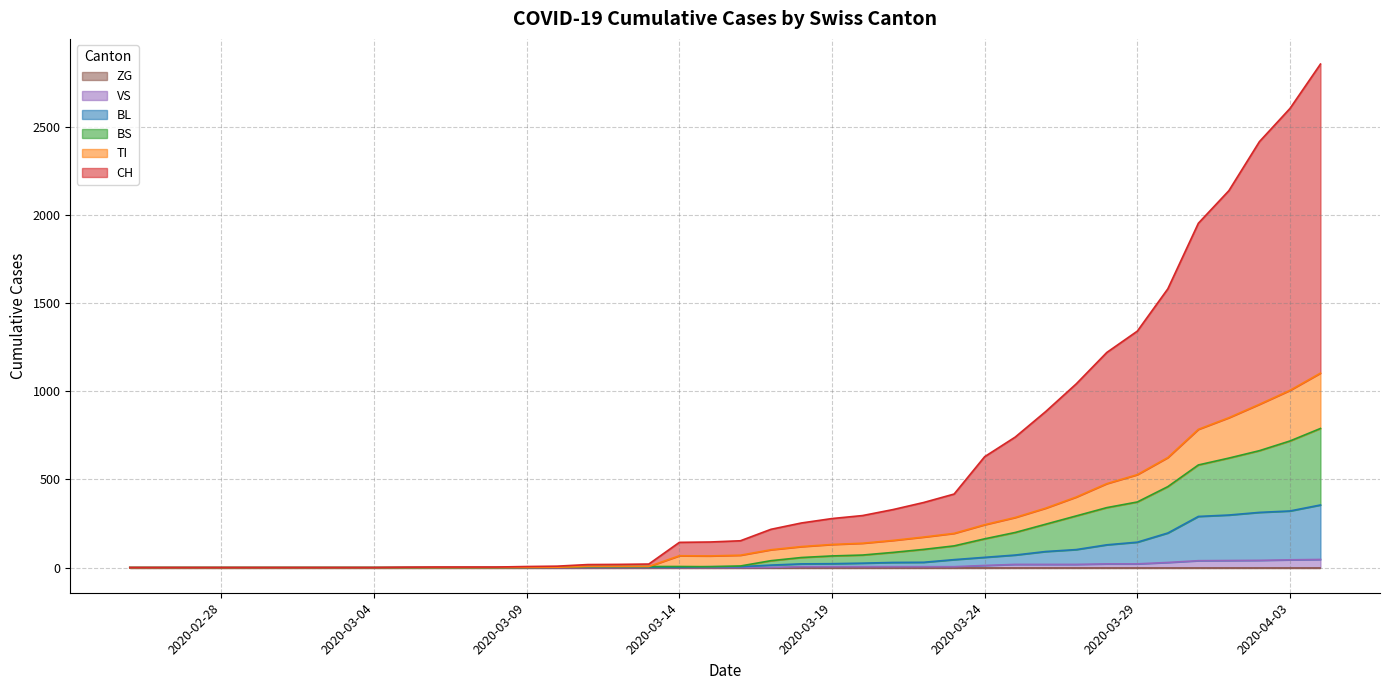

What is the total value across all series at 2020-03-12?

32